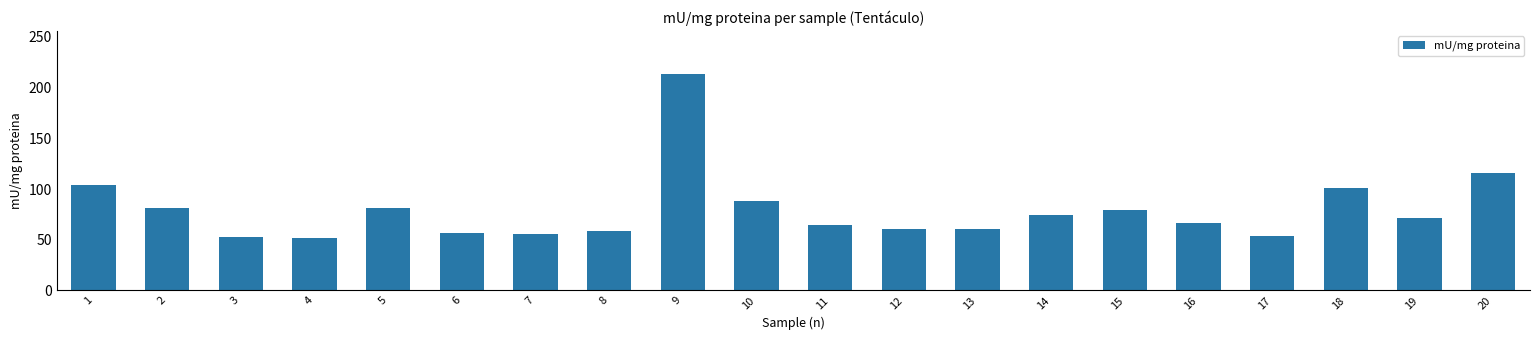

Between 16 and 19, which is larger?

19